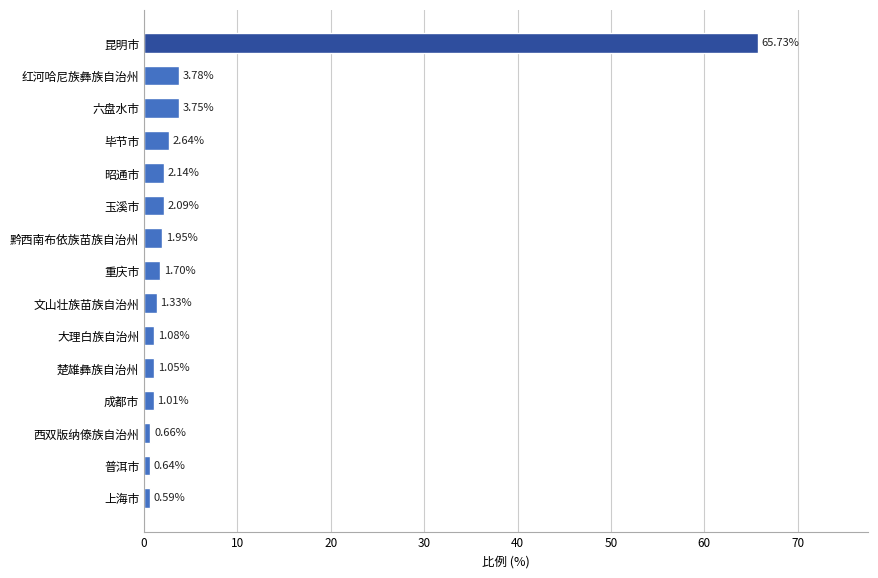

Which label corresponds to the smallest value in the chart?

上海市